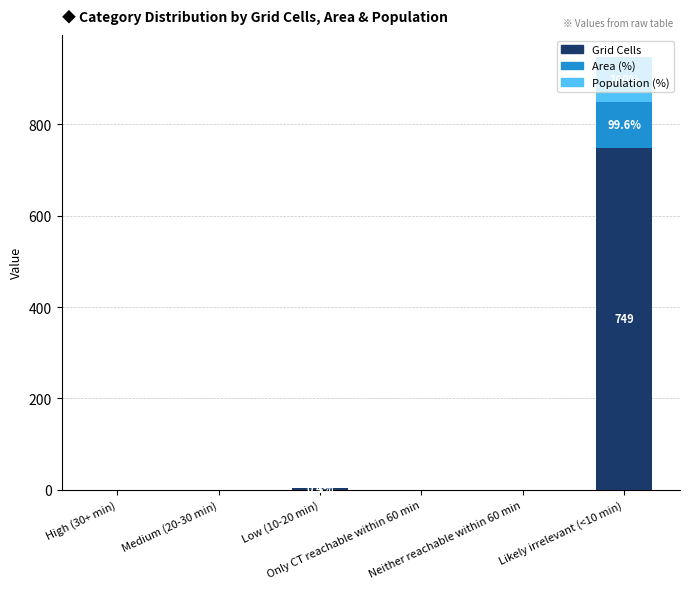

What is the highest value of the Grid Cells series?

749.0